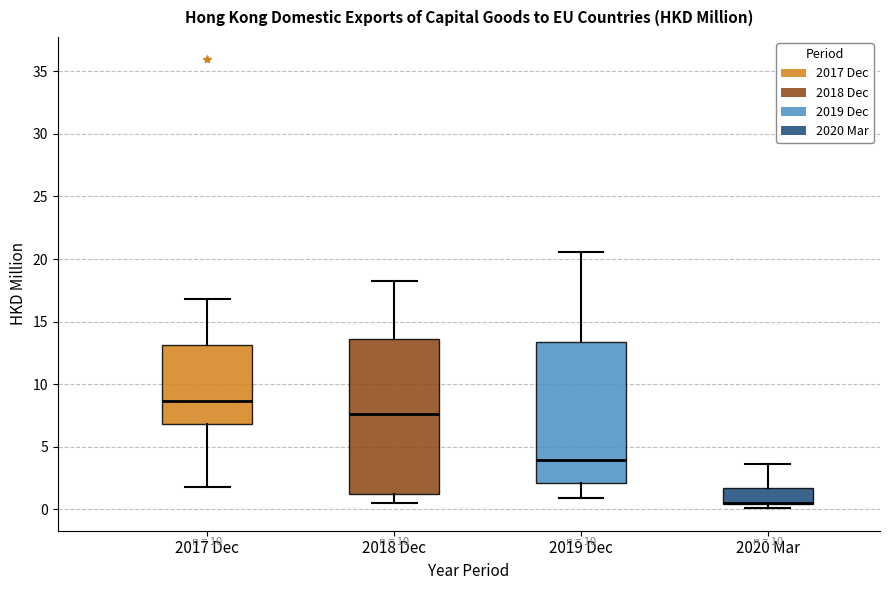

Where is the upper edge of the box for 2017 Dec on the y-axis? The values are not printed on the chart, so give them approximately, as read against the axis.

13.0